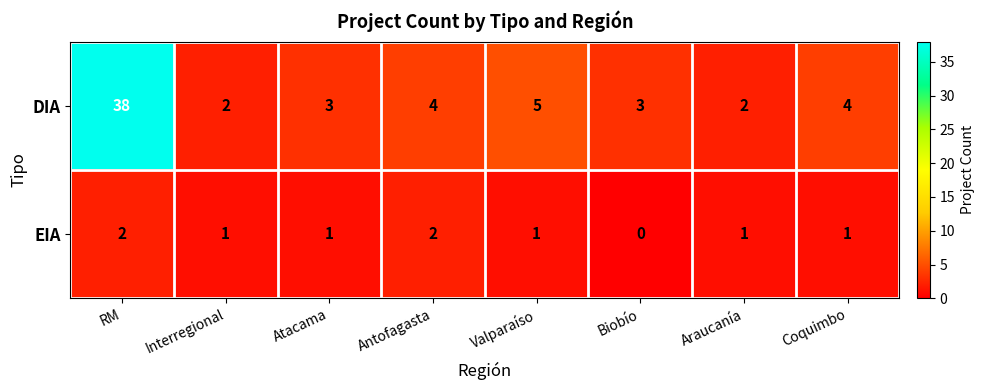

Which label corresponds to the smallest value in the chart?

Biobío